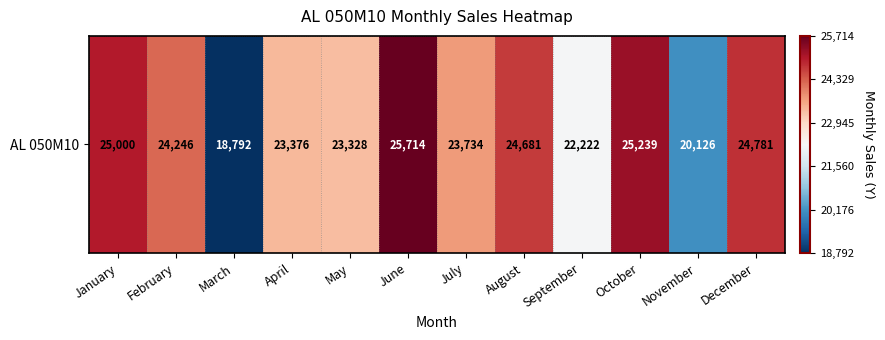

At which label does the data first exceed 24246?

January